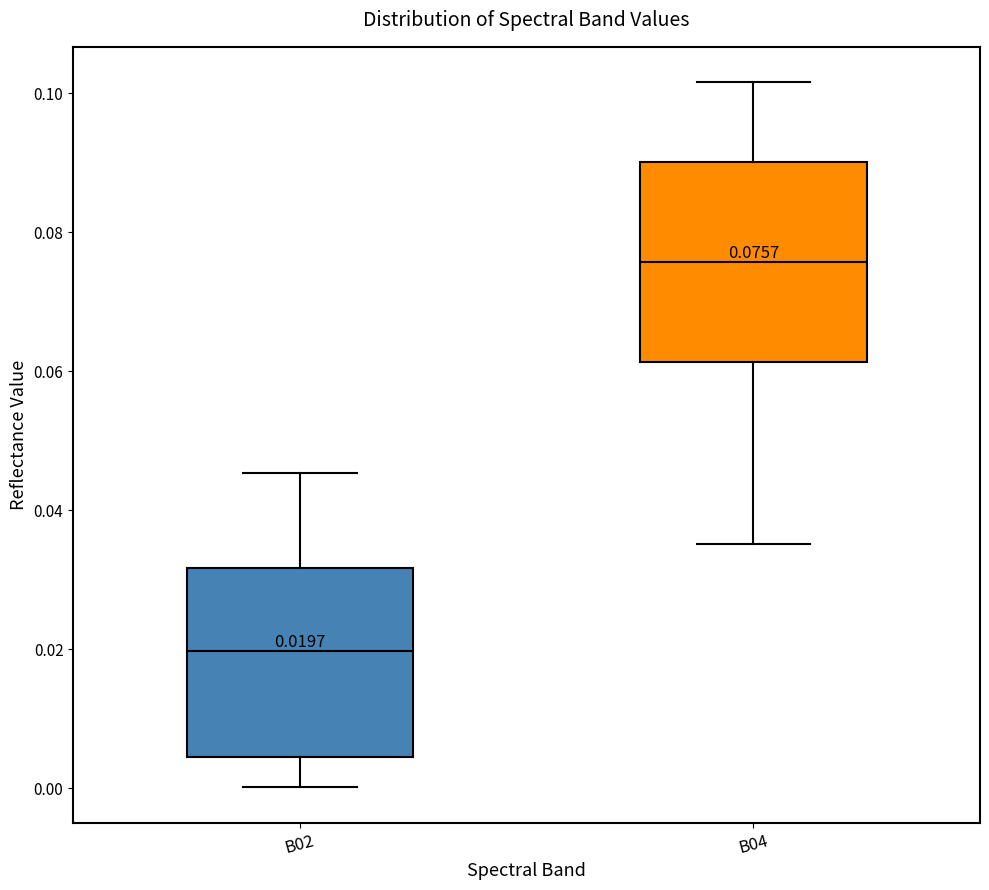

Which box has the lowest median line?

B02